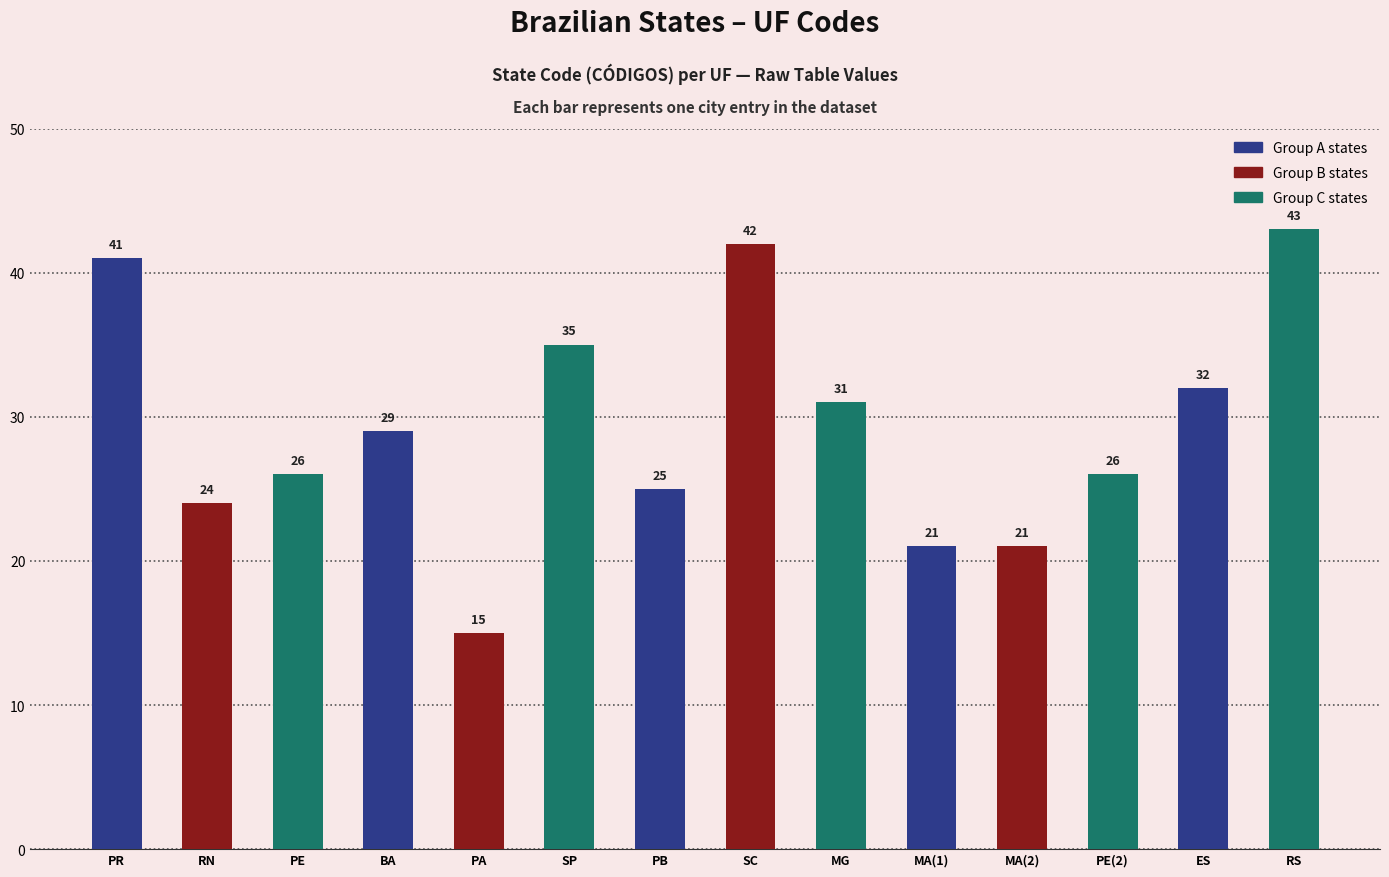

What is the ratio of the value at SP to the value at RS?

0.8